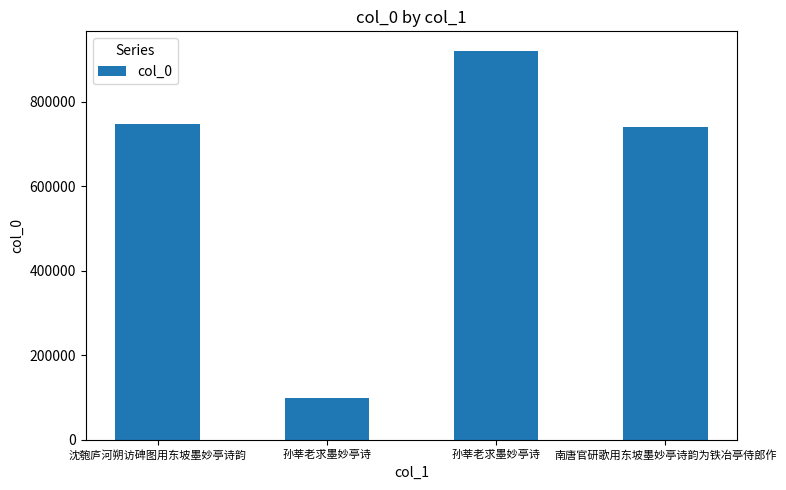

What is the change in value from 孙莘老求墨妙亭诗 to 南唐官研歌用东坡墨妙亭诗韵为铁冶亭侍郎作?

-179102